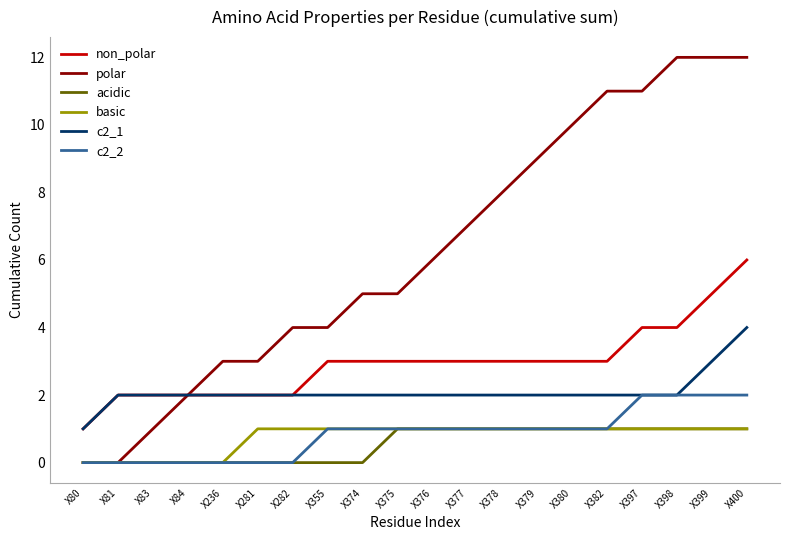

What is the total value across all series at X379?

17